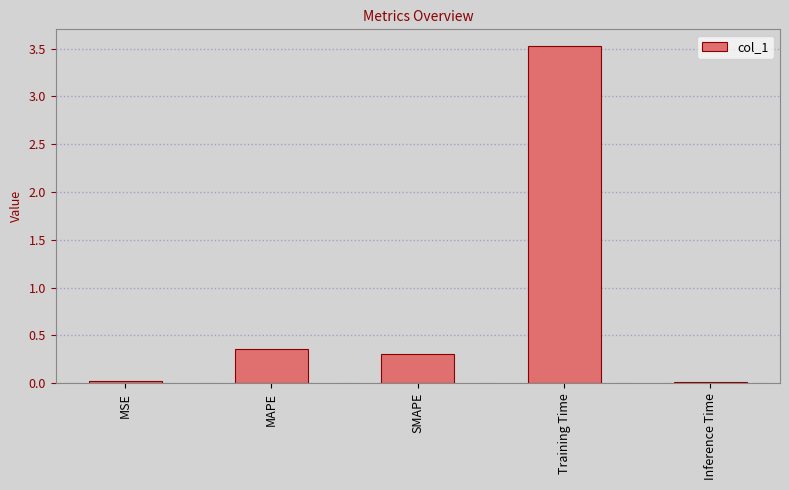

Count the number of data series in this chart.

1